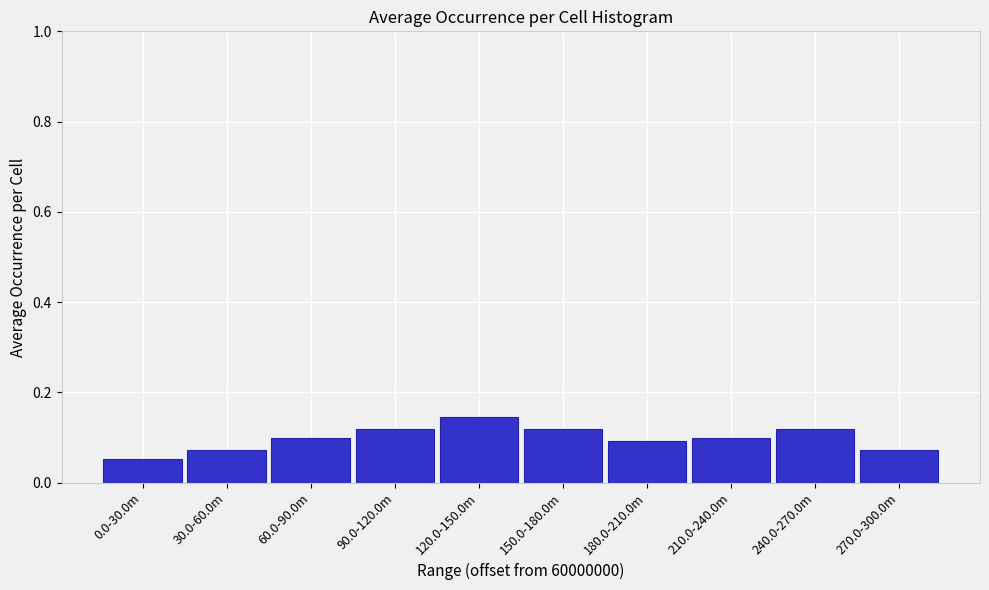

Which category has the highest value across all series?

120.0-150.0m